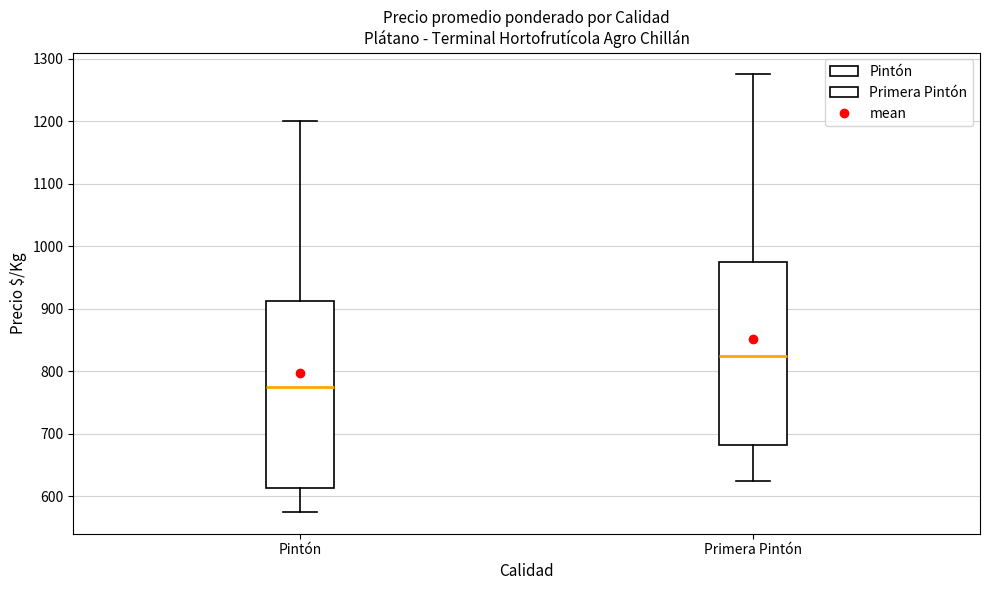

Reading left to right, read every box against the y-axis: the position of its median line, the range the box covers, and the ends of its whiskers. The values are not printed on the chart, so give them approximately, as read against the axis.

Pintón: median 780, box 610 to 910, whiskers 580 to 1200
Primera Pintón: median 830, box 680 to 980, whiskers 630 to 1280